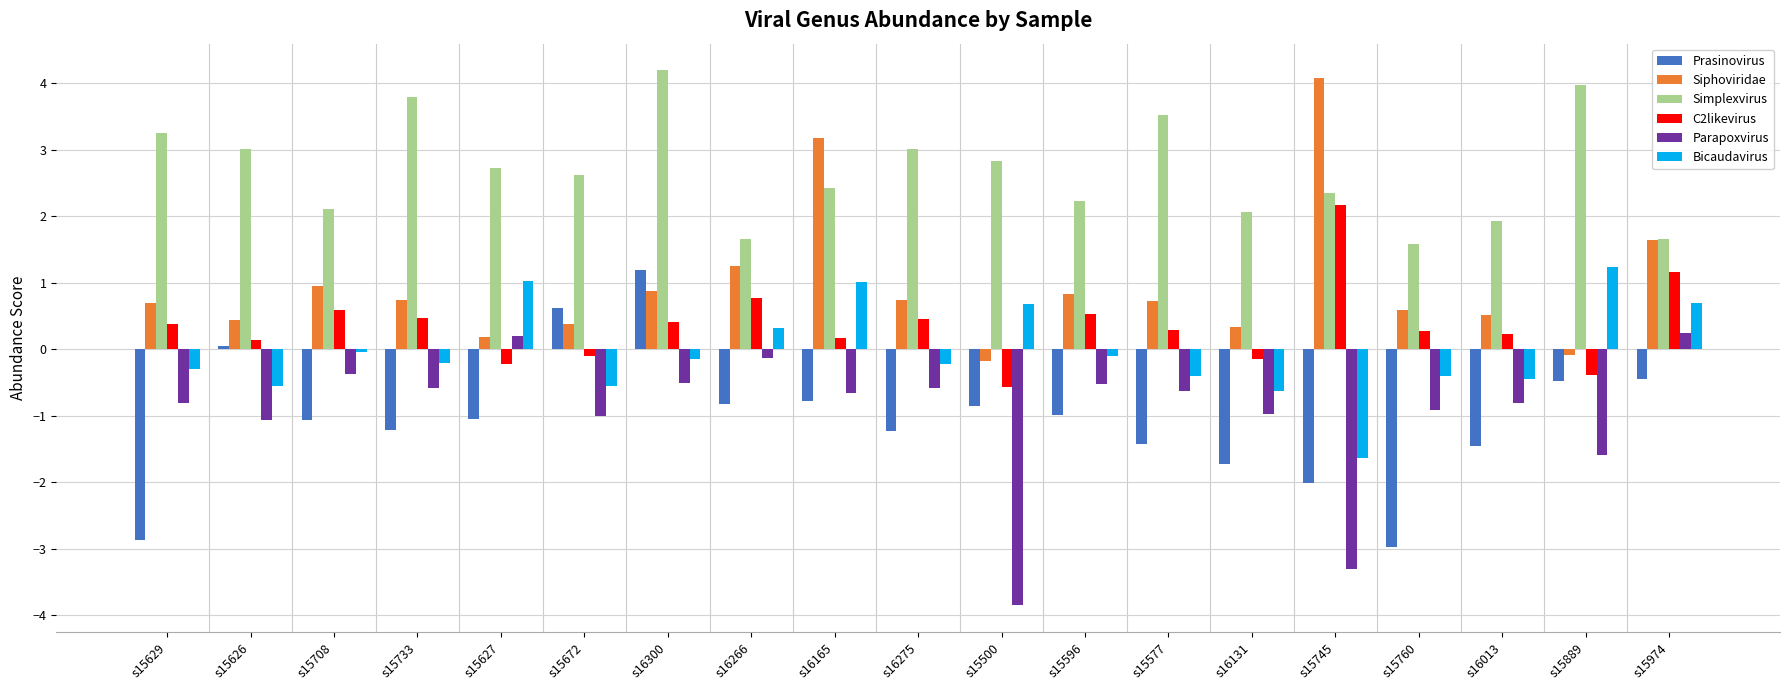

What is the sum of all Prasinovirus values?

-19.5